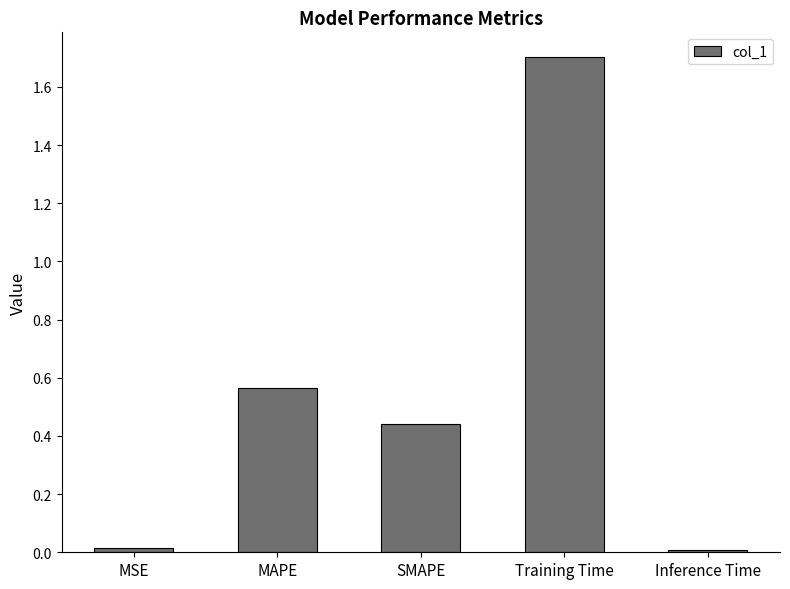

What is the average value?

0.5